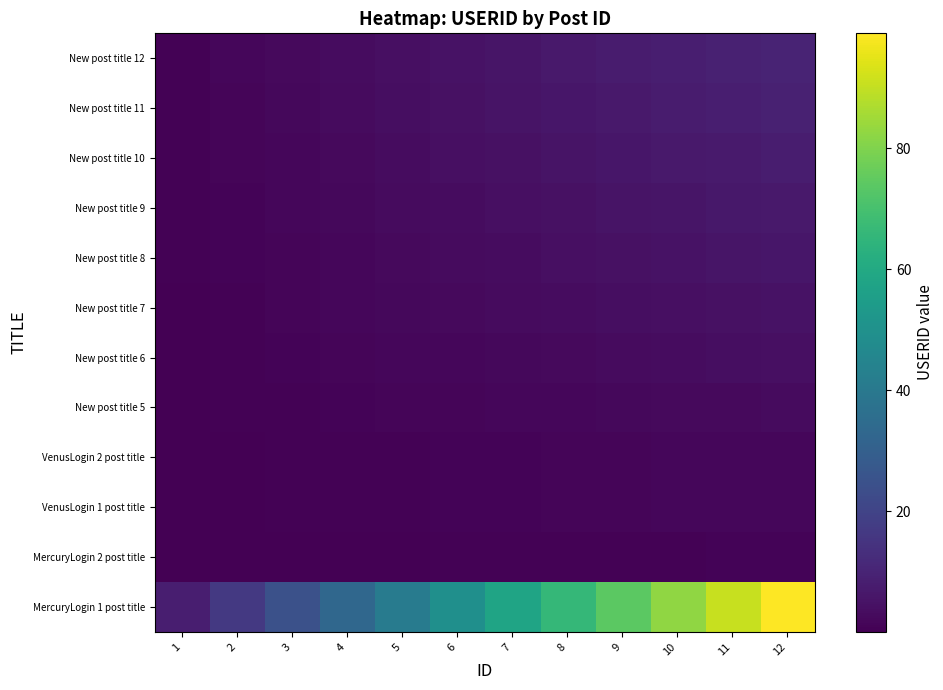

At how many categories does at least one series exceed 89?

2